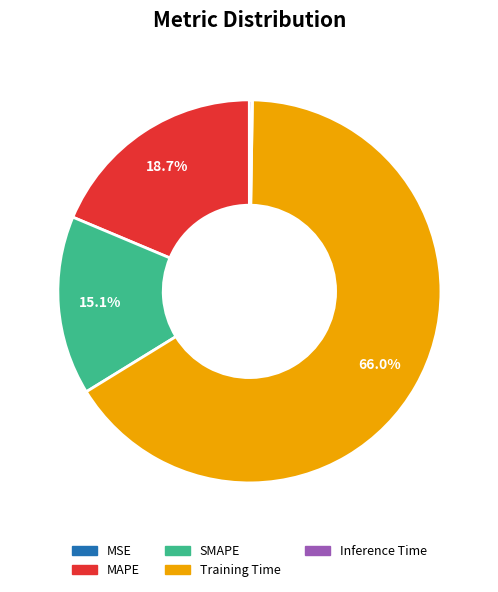

Which category accounts for the majority?

Training Time